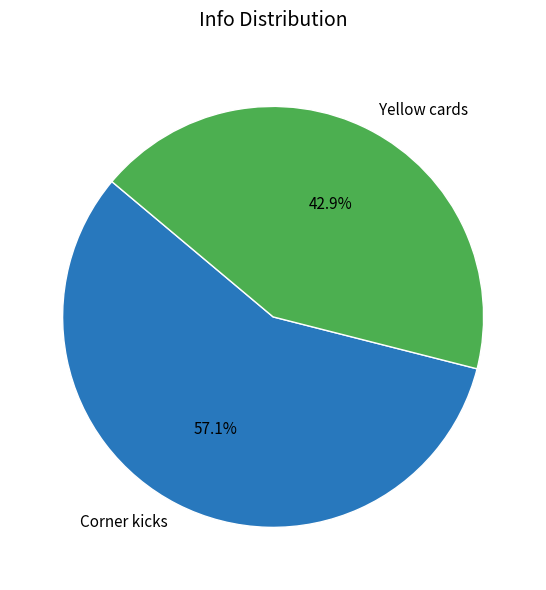

To the nearest percent, what is the combined percentage of Corner kicks and Yellow cards?

100%